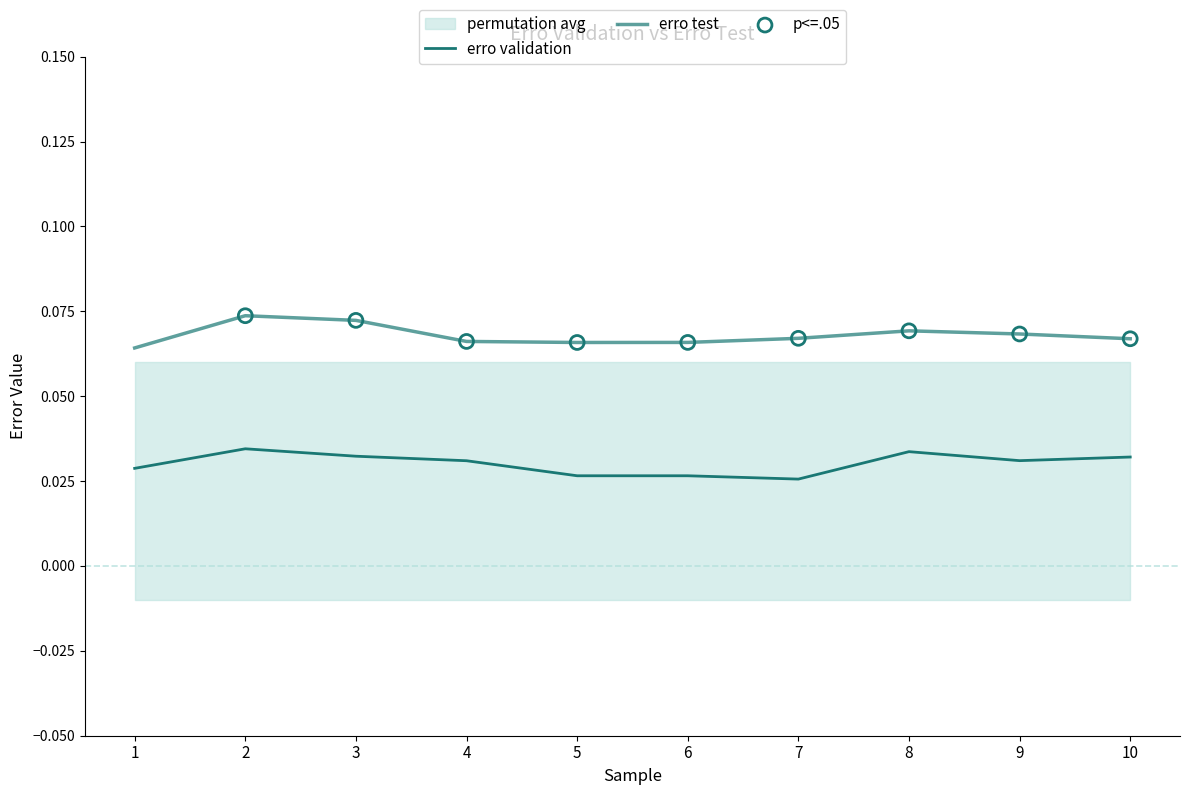

Which series contains the highest Y value?

erro test